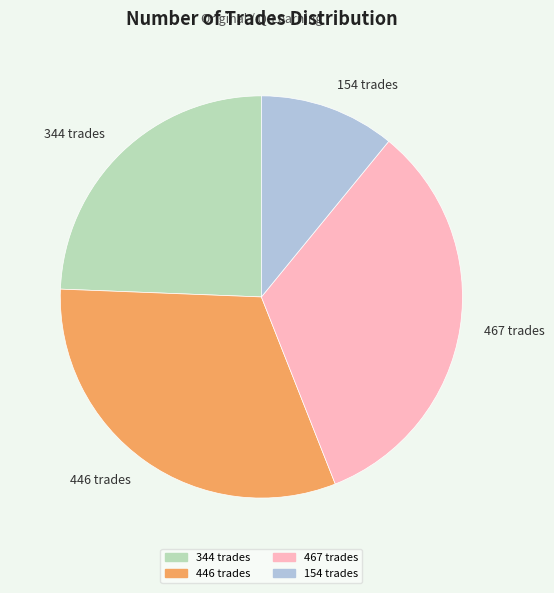

The 344 slice represents 35% of the pie. True or false?

False